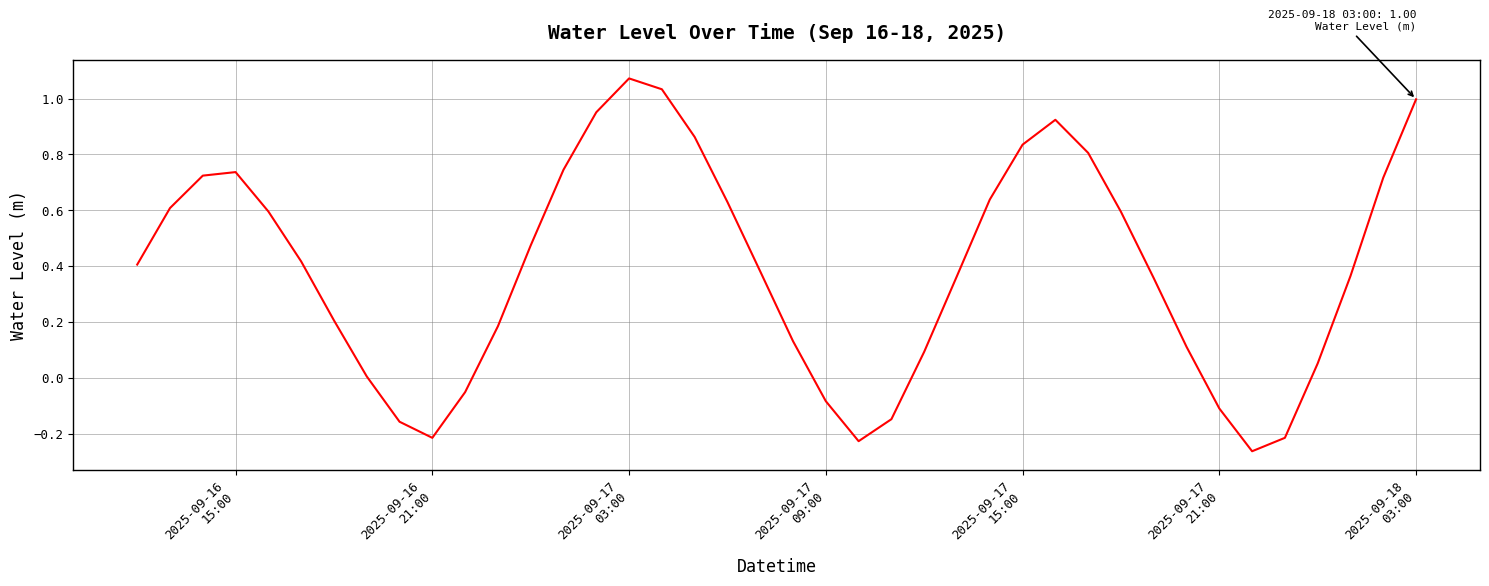

What is the difference between the maximum and minimum values?

1.3